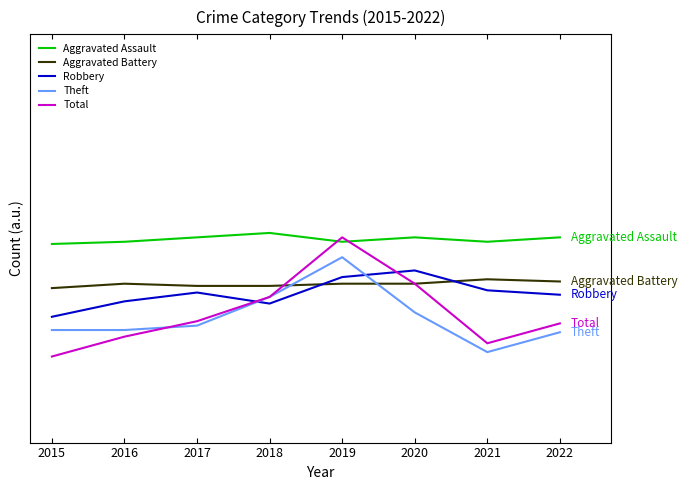

Does the chart display data point markers on the line(s)?

No